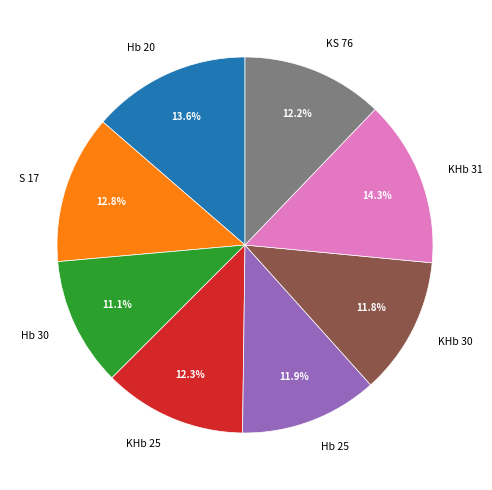

The KHb 30 slice represents 24% of the pie. True or false?

False